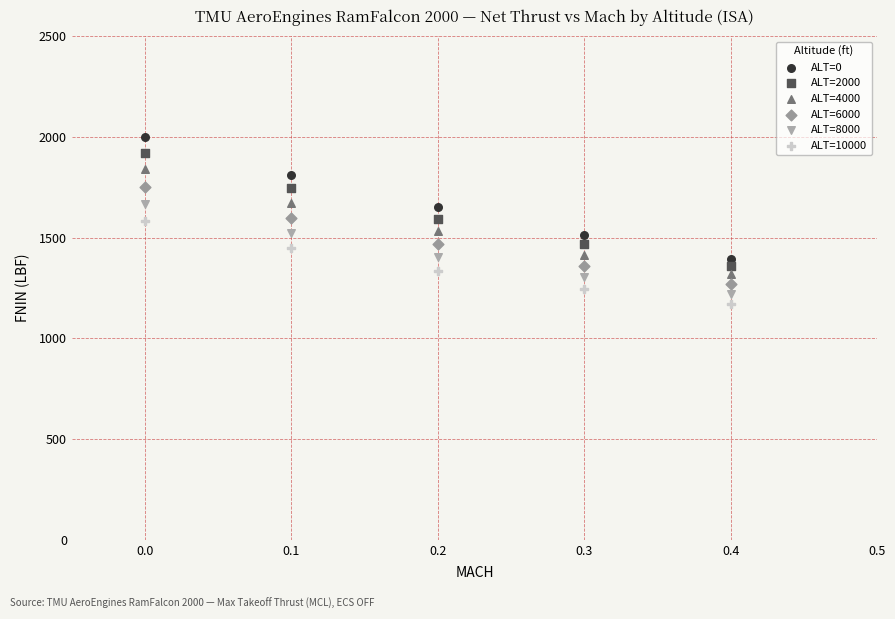

Which series reaches the maximum Y coordinate?

ALT=0